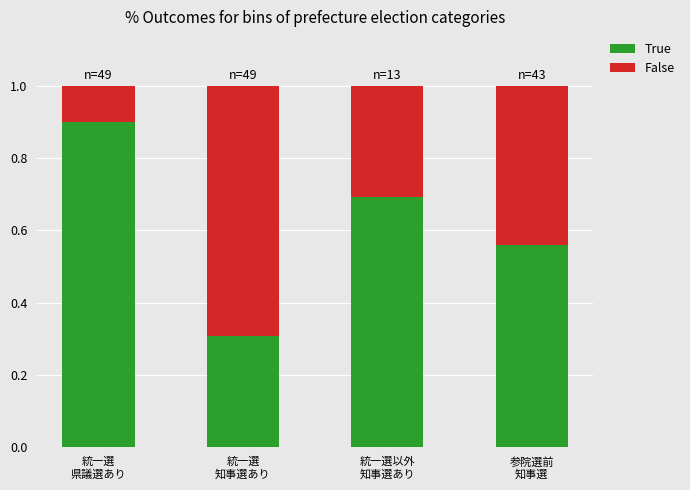

What is the difference between the maximum and second lowest values in the True series?

0.3